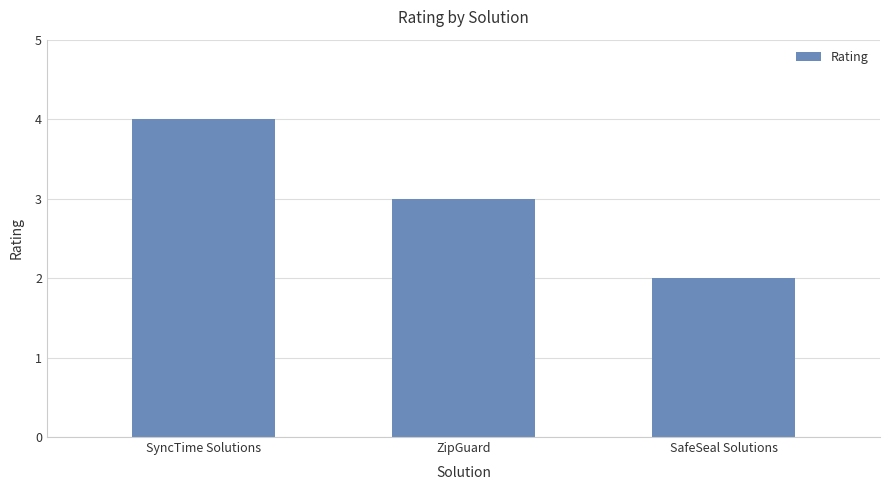

Rank the categories by value from lowest to highest.

SafeSeal Solutions, ZipGuard, SyncTime Solutions